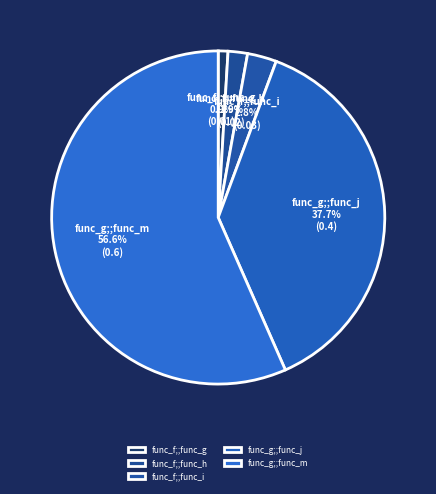

Which category has the smallest portion of the pie?

func_f;;func_g